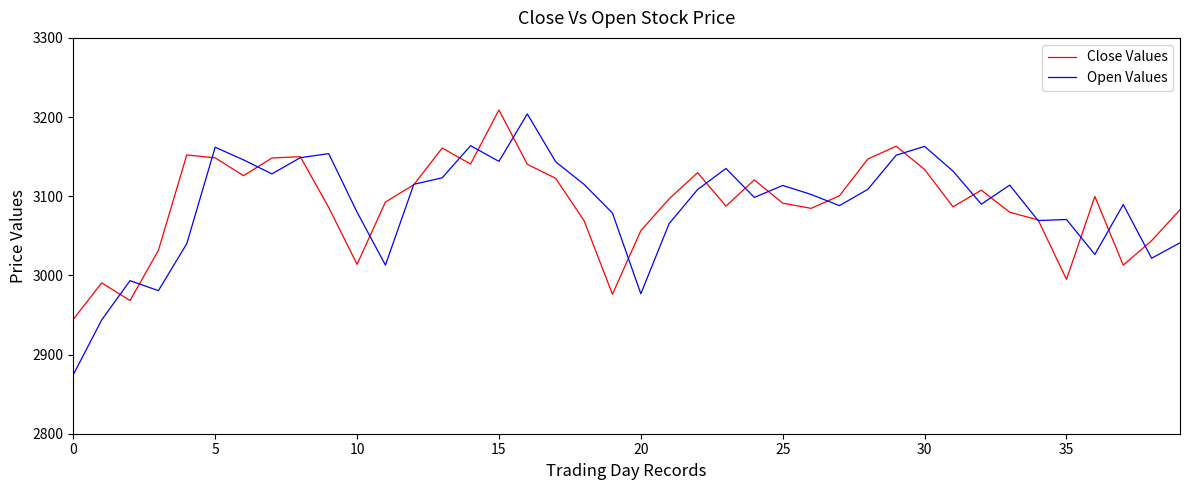

What is the minimum value for Open Values?

2874.5